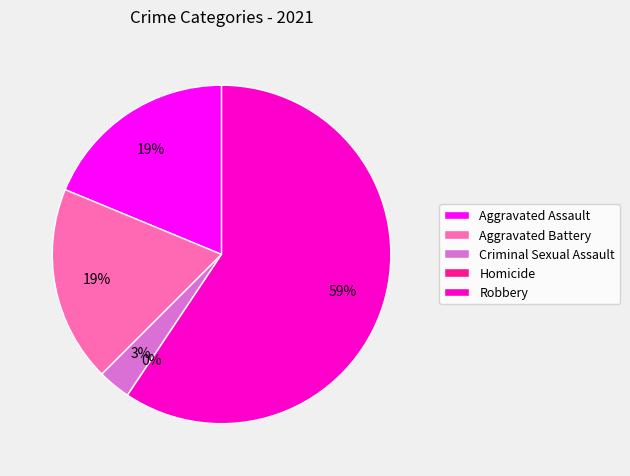

To the nearest percent, what is the difference between the largest and smallest slice percentages?

59%